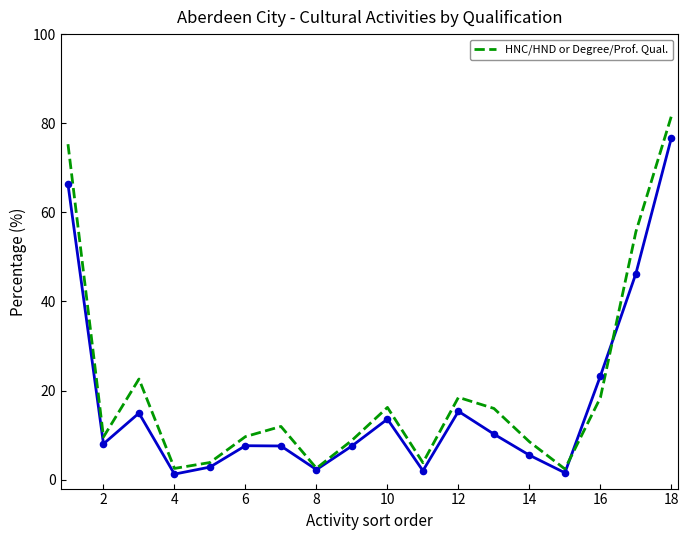

What is the lowest value of the HNC/HND or Degree/Prof. Qual. series?

2.4